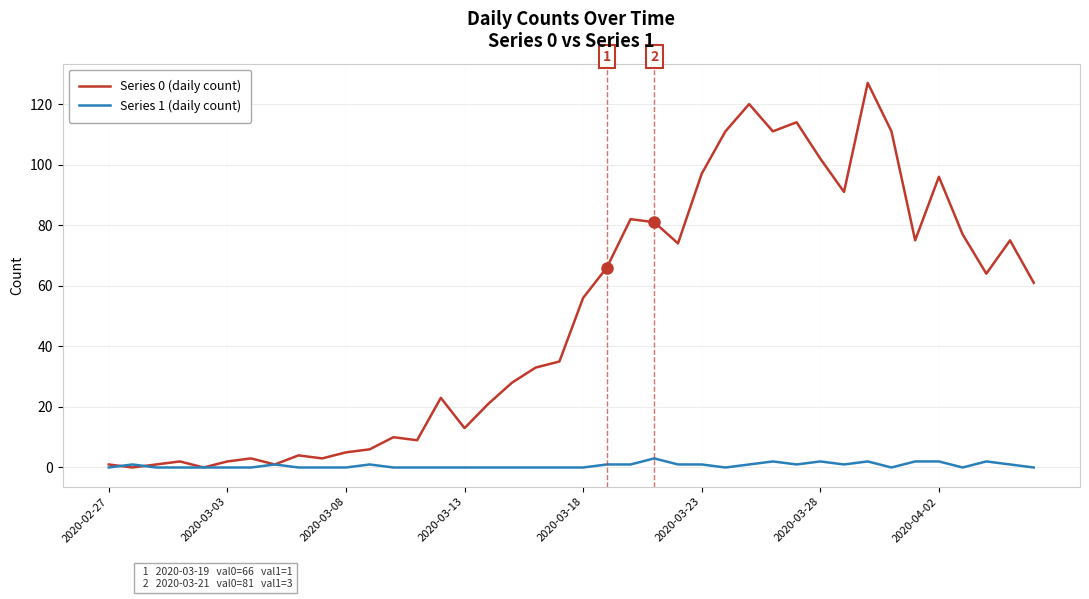

Which series has the largest total across all categories?

Series 0 (daily count)